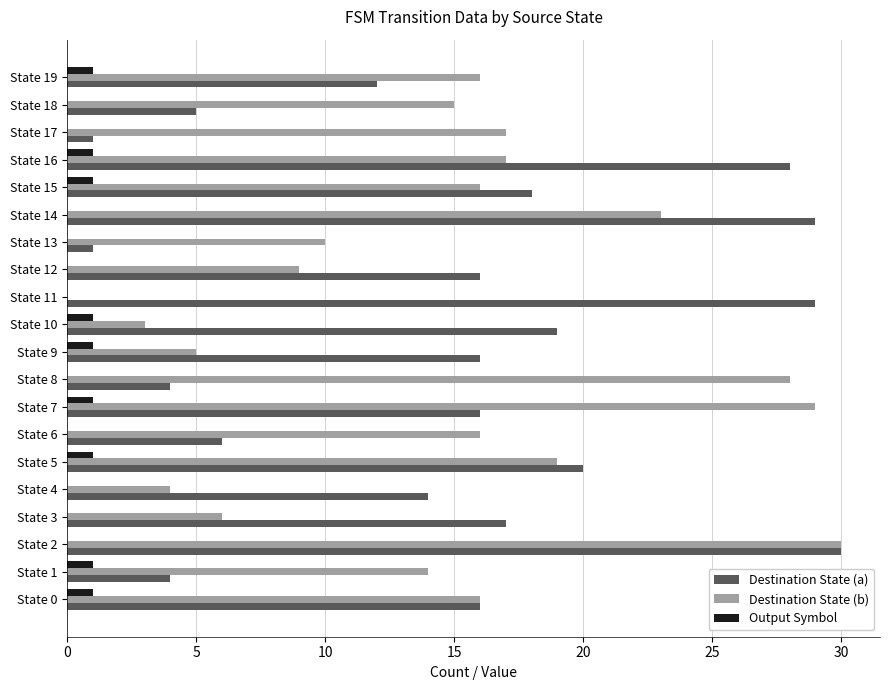

Is the value of Output Symbol at State 17 greater than the value of Destination State (a) at State 3?

No